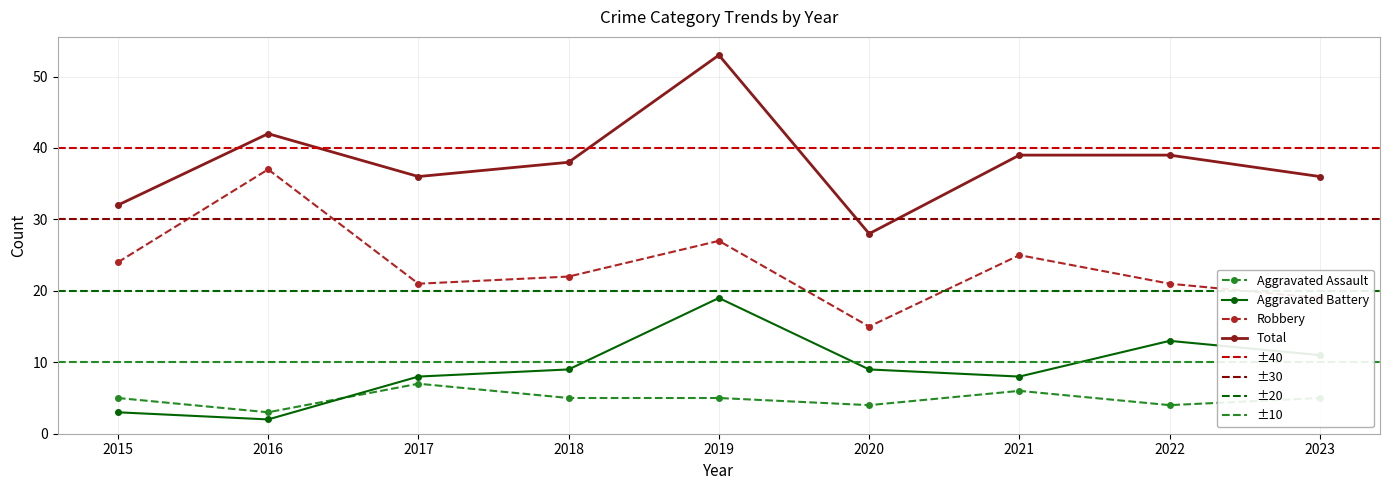

Reading left to right, list all the values displayed in this chart.

Aggravated Assault: 2015=5	2016=3	2017=7	2018=5	2019=5	2020=4	2021=6	2022=4	2023=5
Aggravated Battery: 2015=3	2016=2	2017=8	2018=9	2019=19	2020=9	2021=8	2022=13	2023=11
Robbery: 2015=24	2016=37	2017=21	2018=22	2019=27	2020=15	2021=25	2022=21	2023=19
Total: 2015=32	2016=42	2017=36	2018=38	2019=53	2020=28	2021=39	2022=39	2023=36